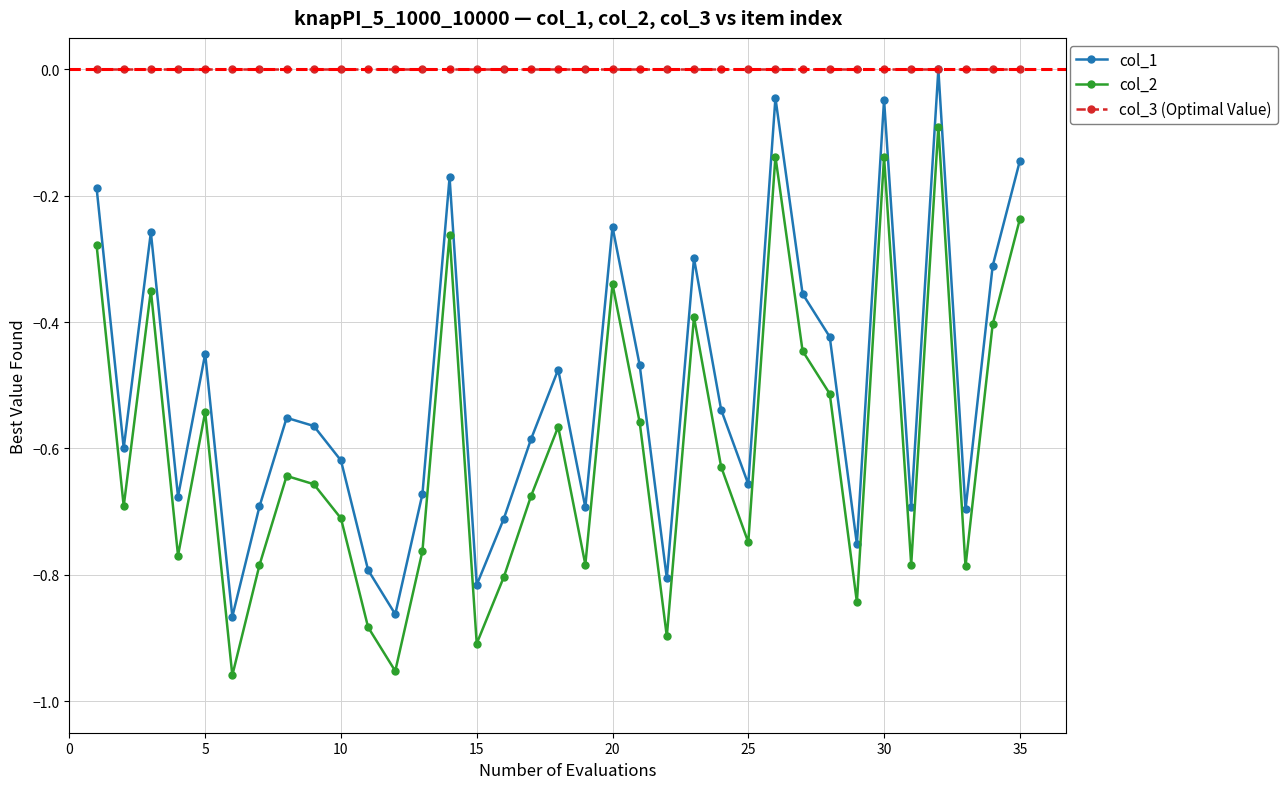

True or false: col_3 (Optimal Value) and col_2 intersect in this chart.

False